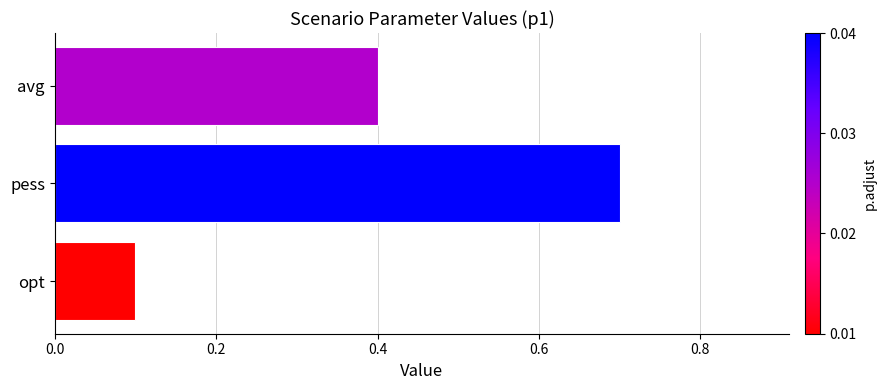

Does the chart contain stacked bars?

No